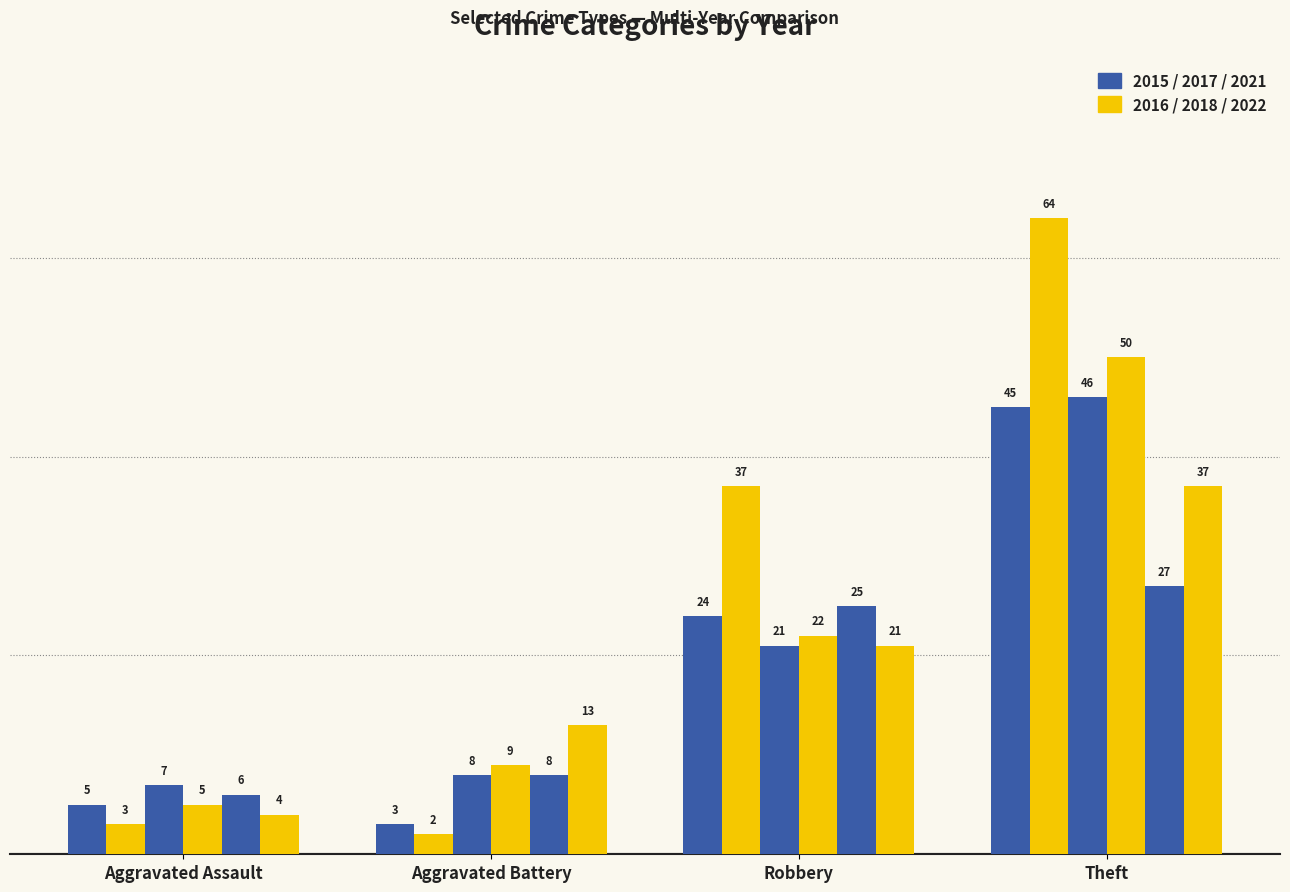

How many data points does each series have?

4